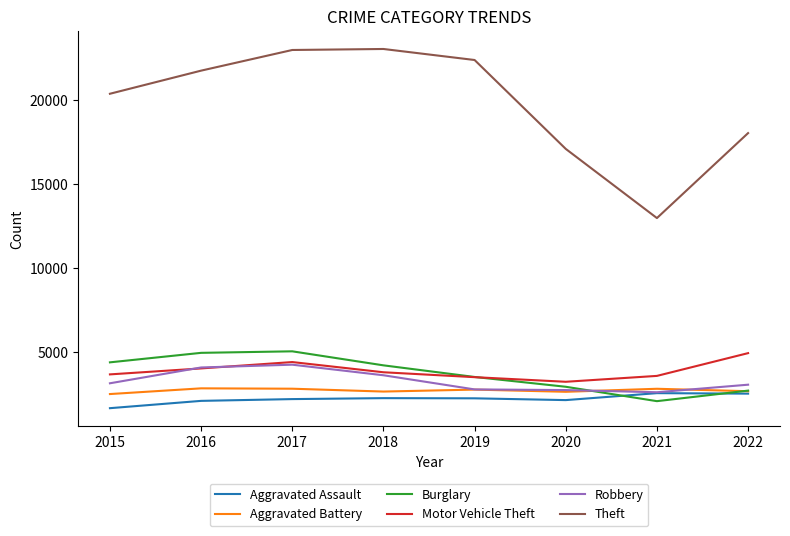

At which label does Burglary first exceed 4185?

2015